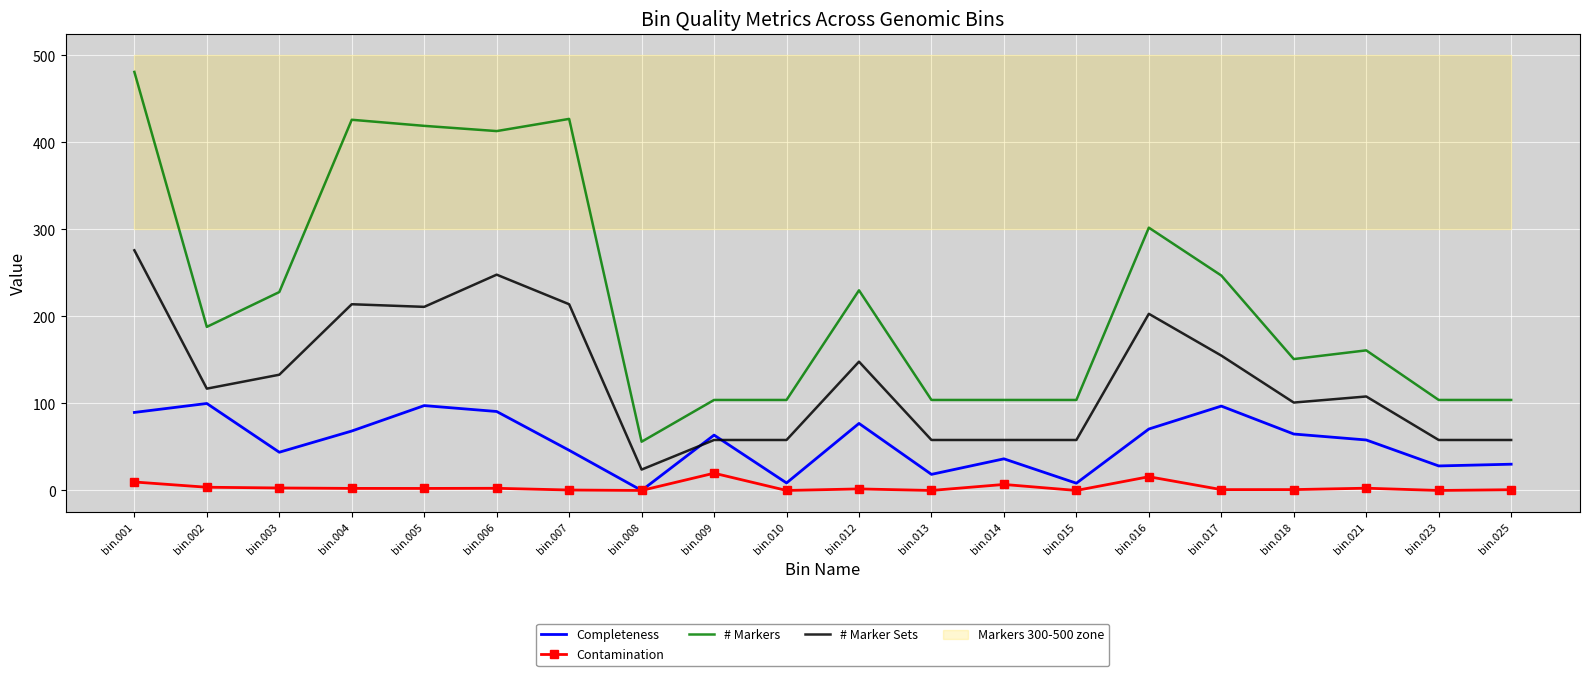

Rank the categories by # Markers value from highest to lowest.

bin.001, bin.007, bin.004, bin.005, bin.006, bin.016, bin.017, bin.012, bin.003, bin.002, bin.021, bin.018, bin.009, bin.010, bin.013, bin.014, bin.015, bin.023, bin.025, bin.008